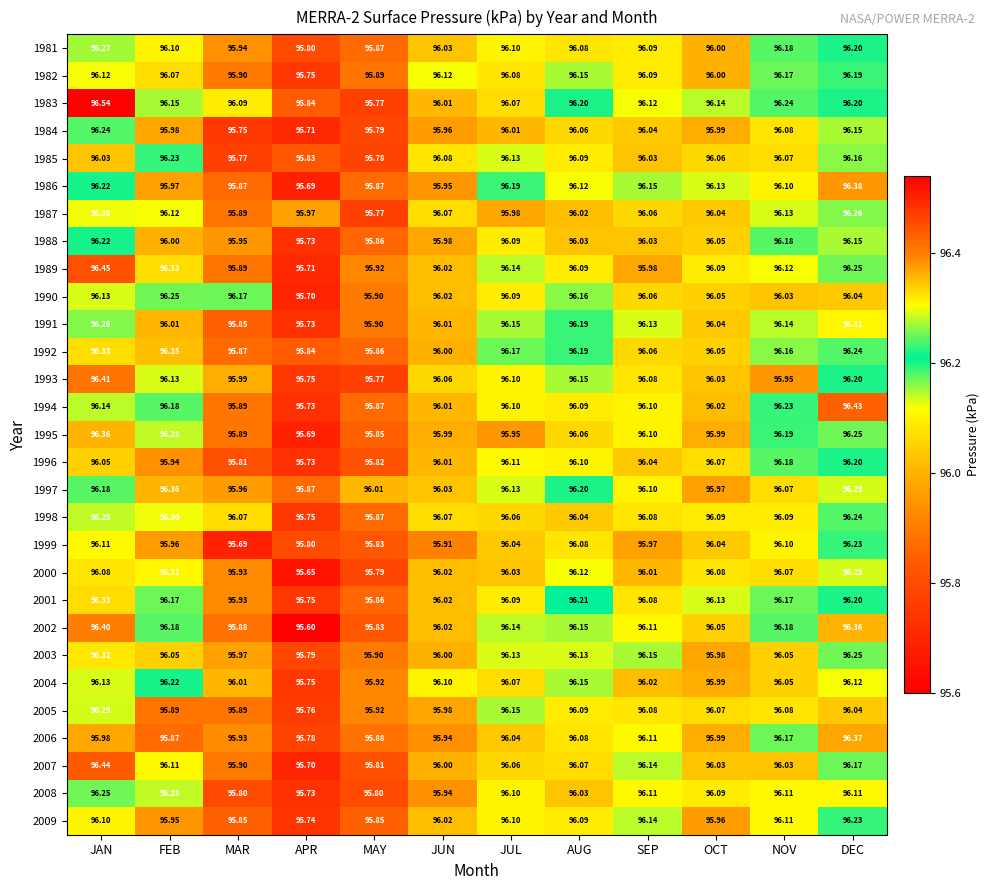

Rank the categories by 1987 value from lowest to highest.

MAY, MAR, APR, JUL, AUG, OCT, SEP, JUN, FEB, NOV, DEC, JAN